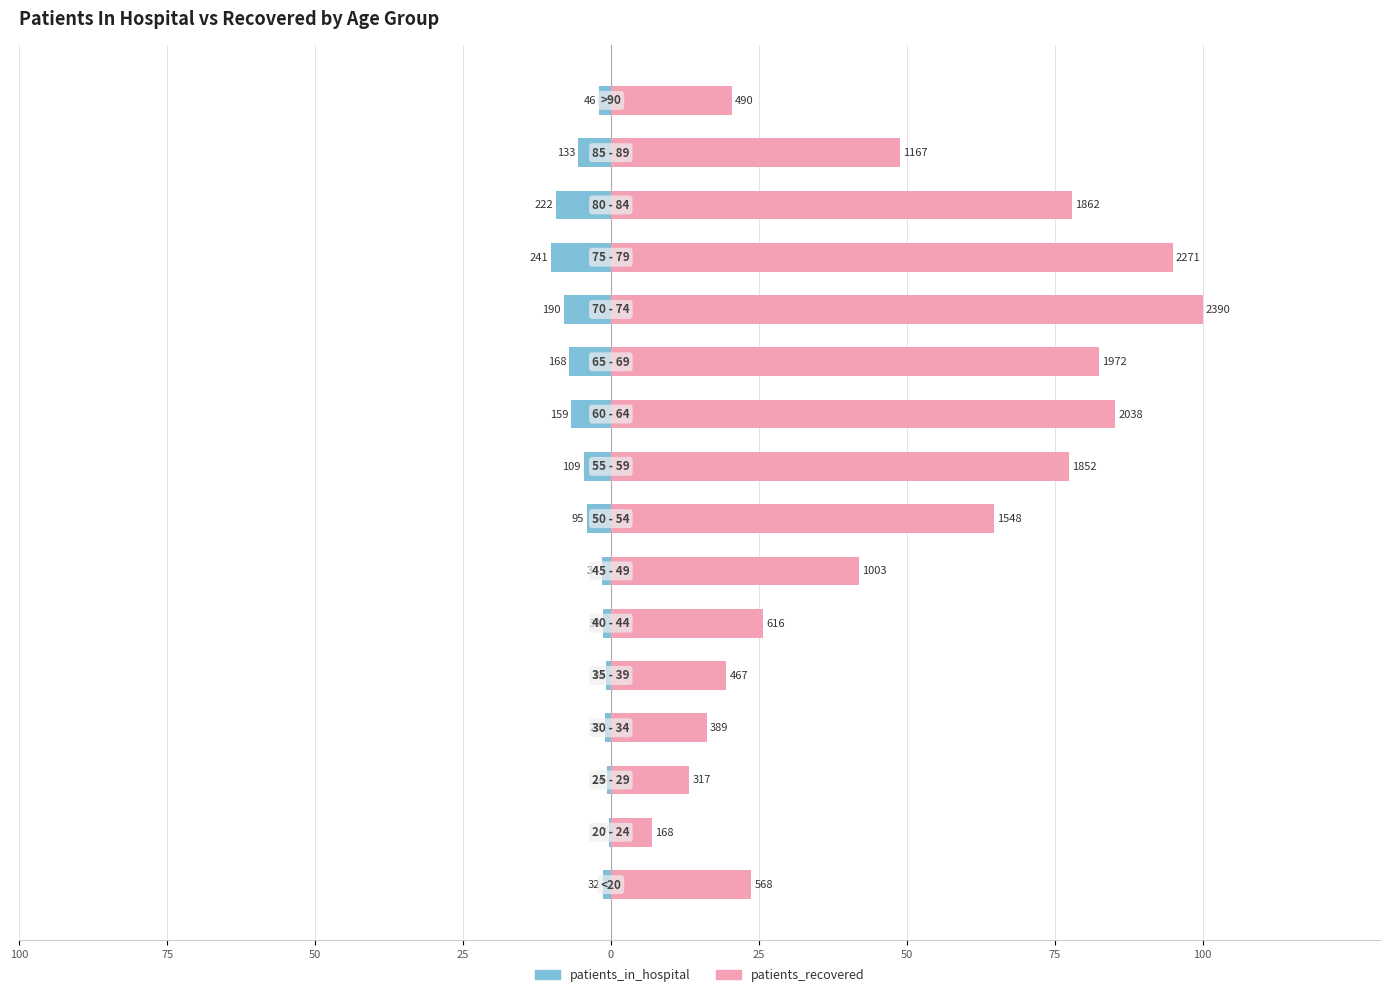

Read the patients_in_hospital value at 50.

-1.4